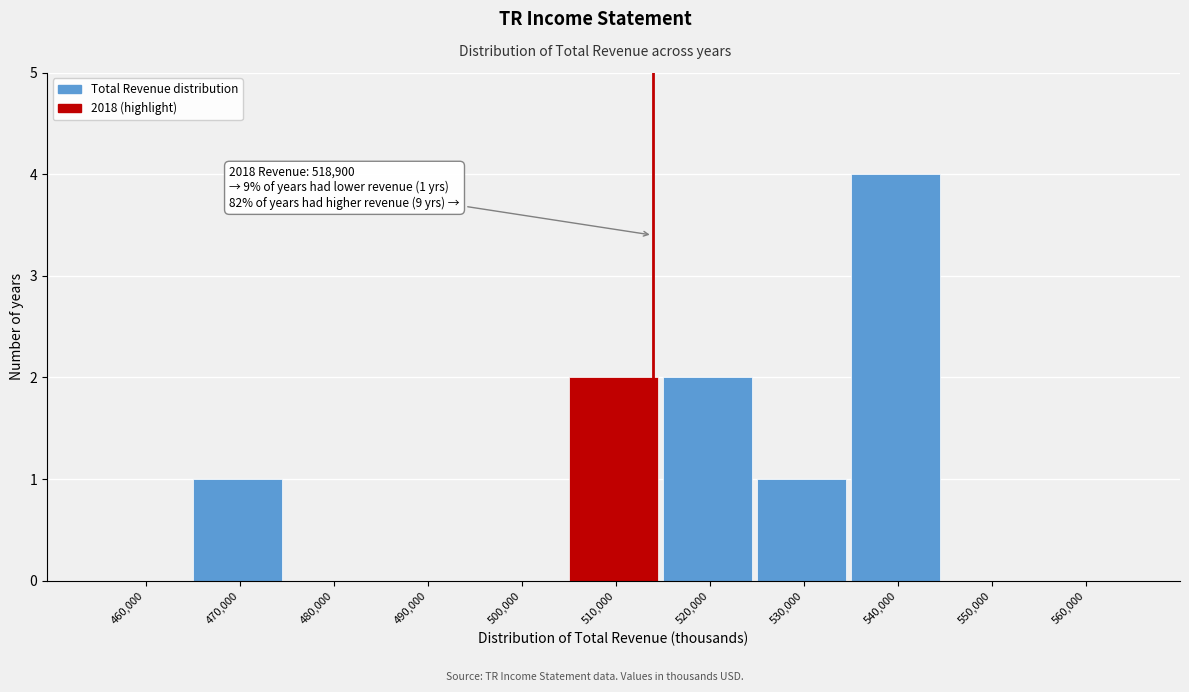

Reading left to right, transcribe all the data shown in this chart.

460,000=0	470,000=1	480,000=0	490,000=0	500,000=0	510,000=2	520,000=2	530,000=1	540,000=4	550,000=0	560,000=0